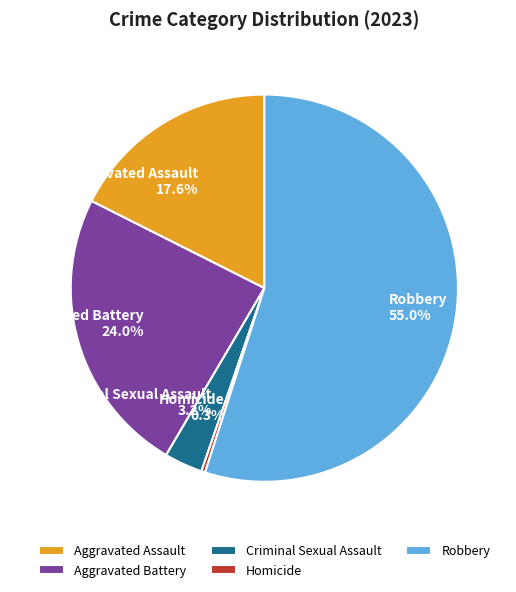

What percentage is the Criminal Sexual Assault slice, to the nearest percent?

3%